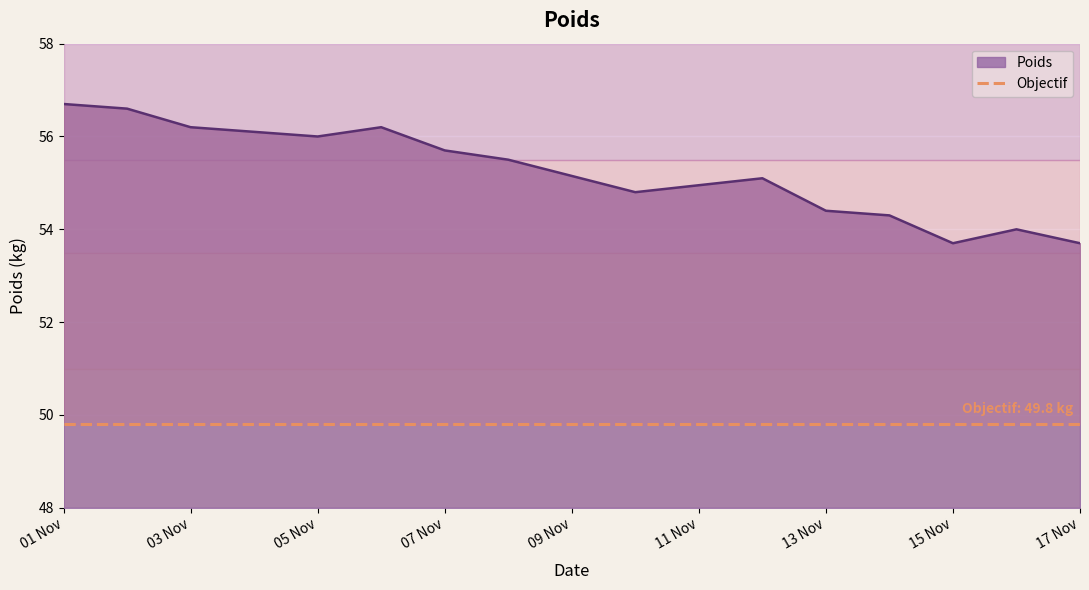

What is the maximum value shown in the chart?

56.7